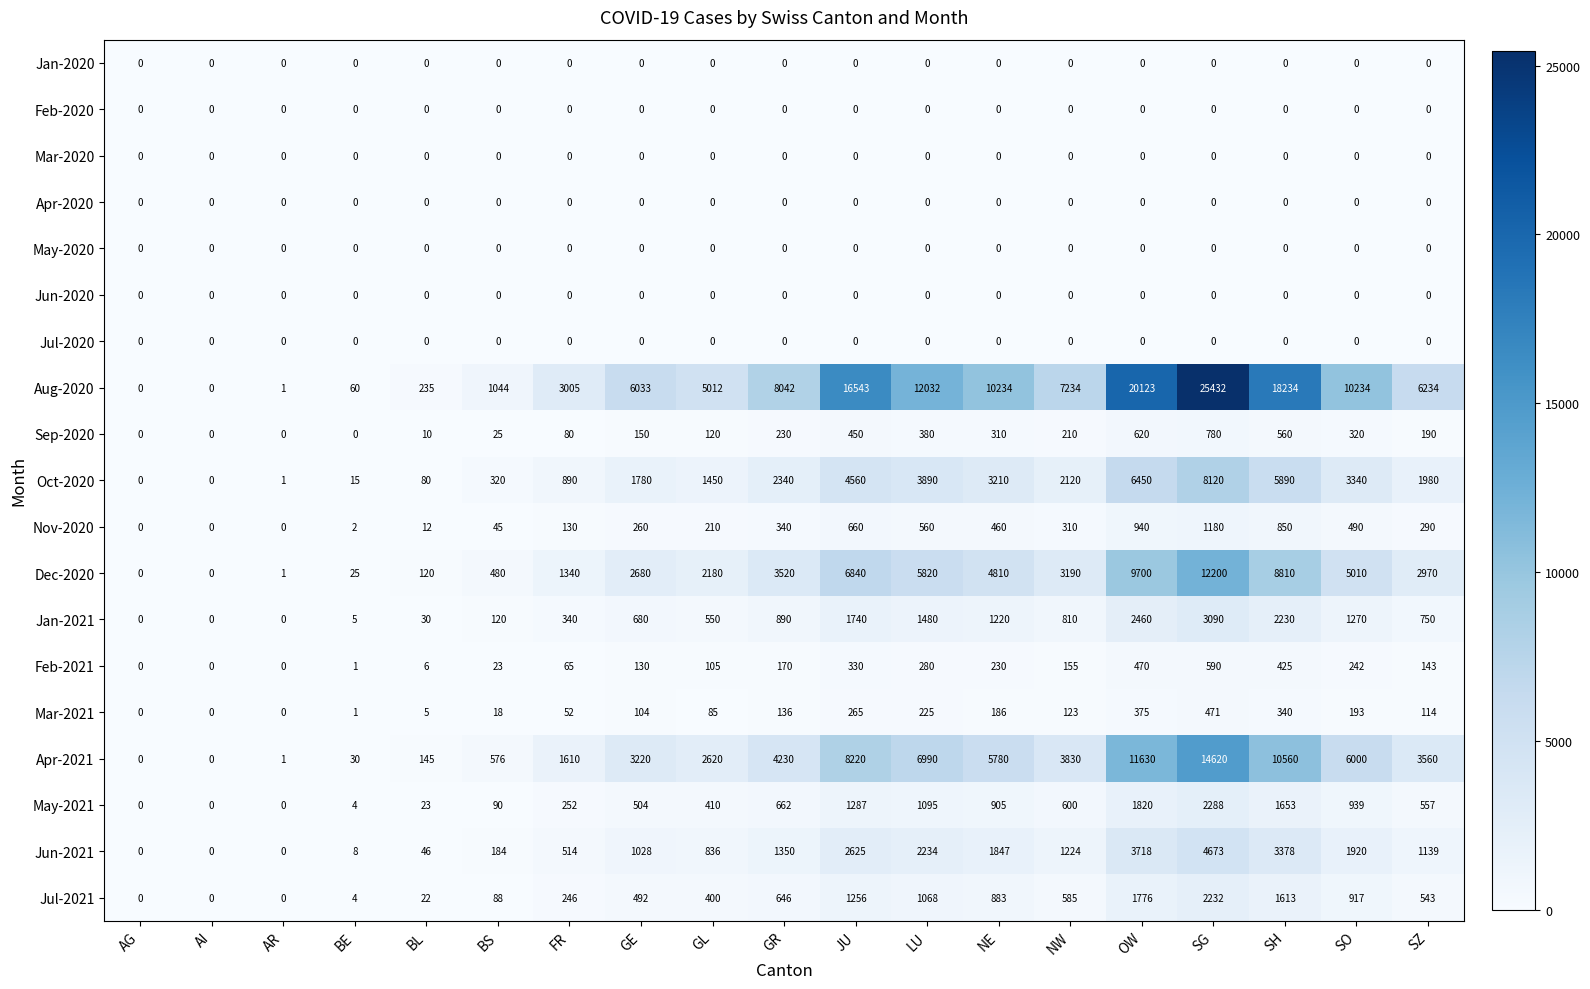

The value of Aug-2020 at AI is -12465. True or false?

False